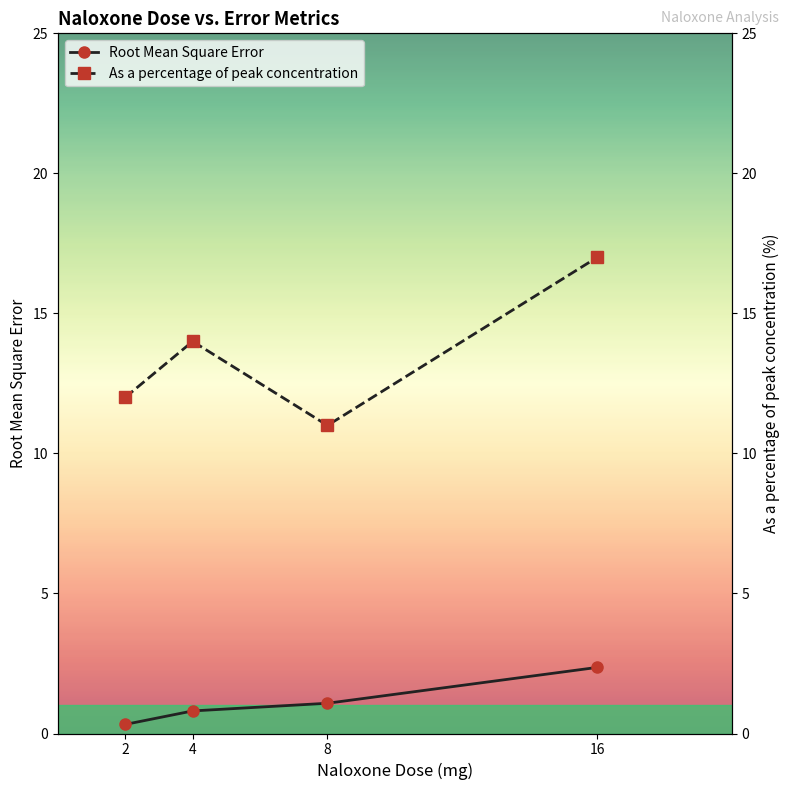

What is the value of the As a percentage of peak concentration point at the 3rd from the left?

11.0